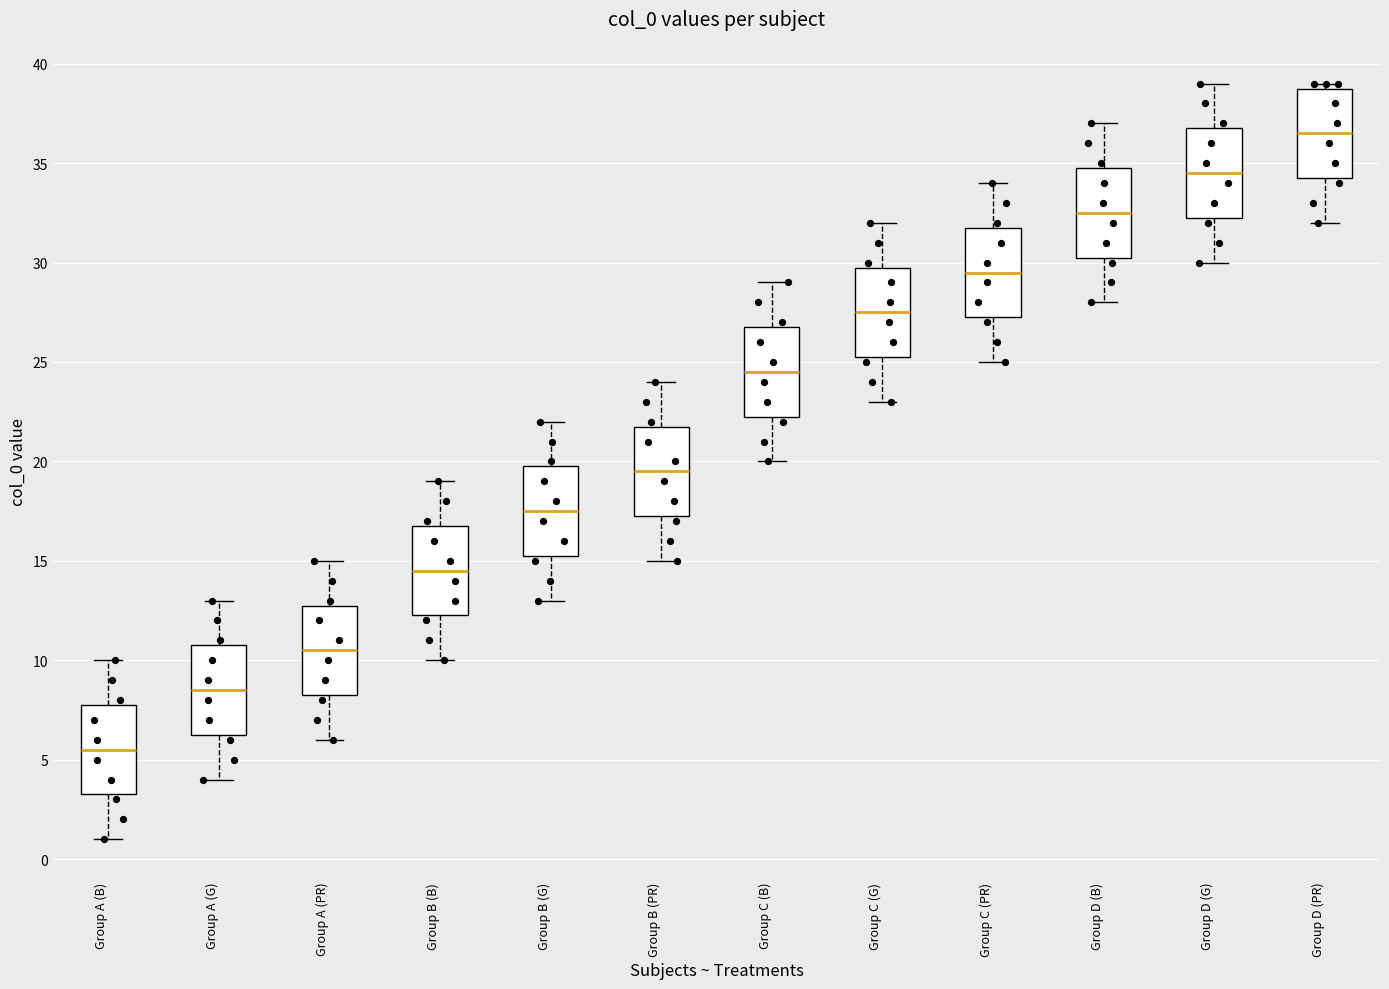

Which box has the highest median line?

Group D (PR)